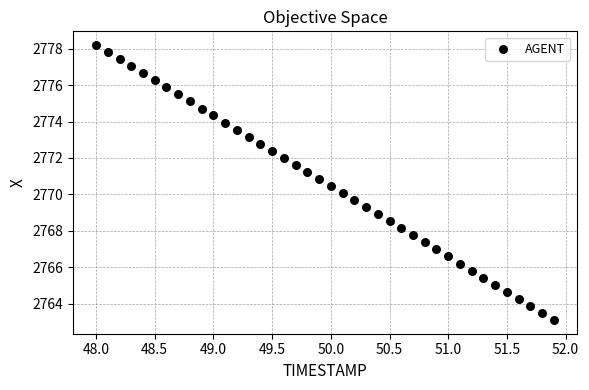

What is the range of X values (max minus min)?

3.9